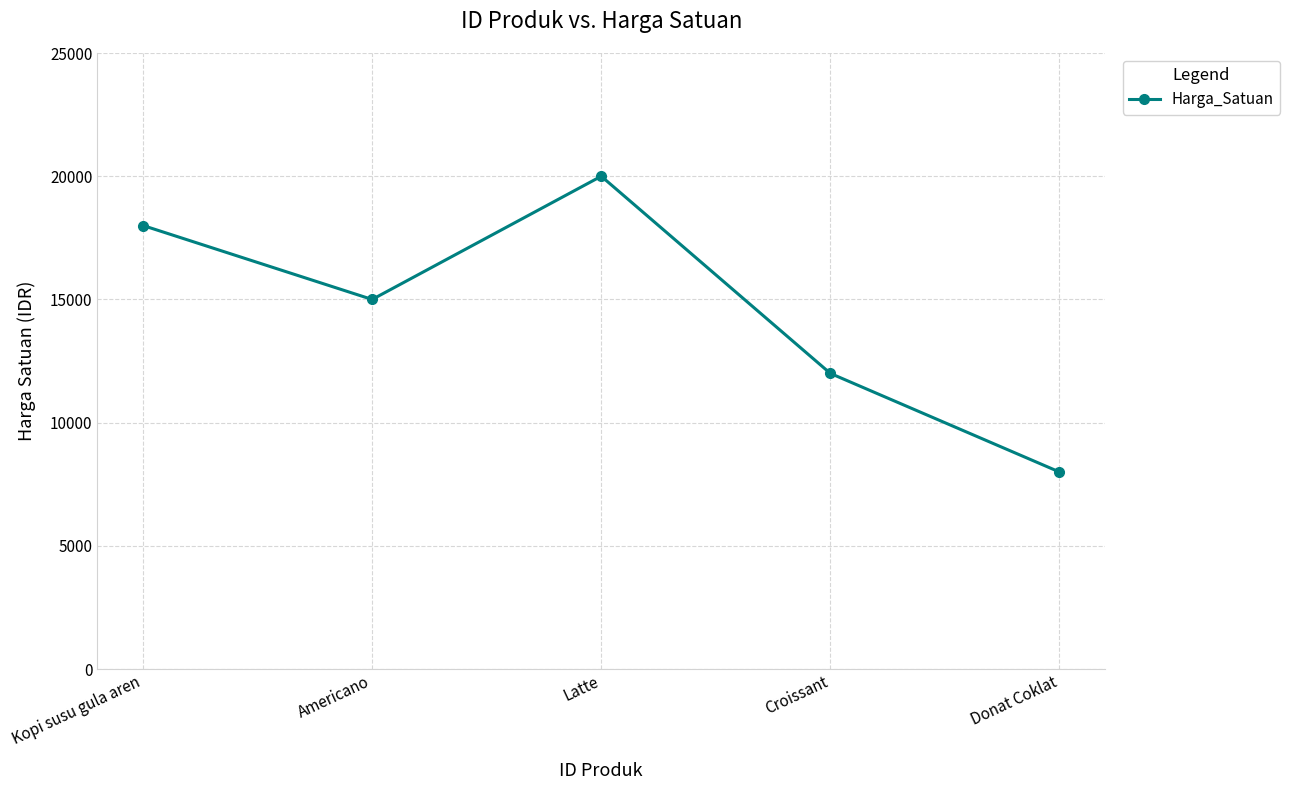

How many interior local valleys (lower than both neighbors) does the data have?

1